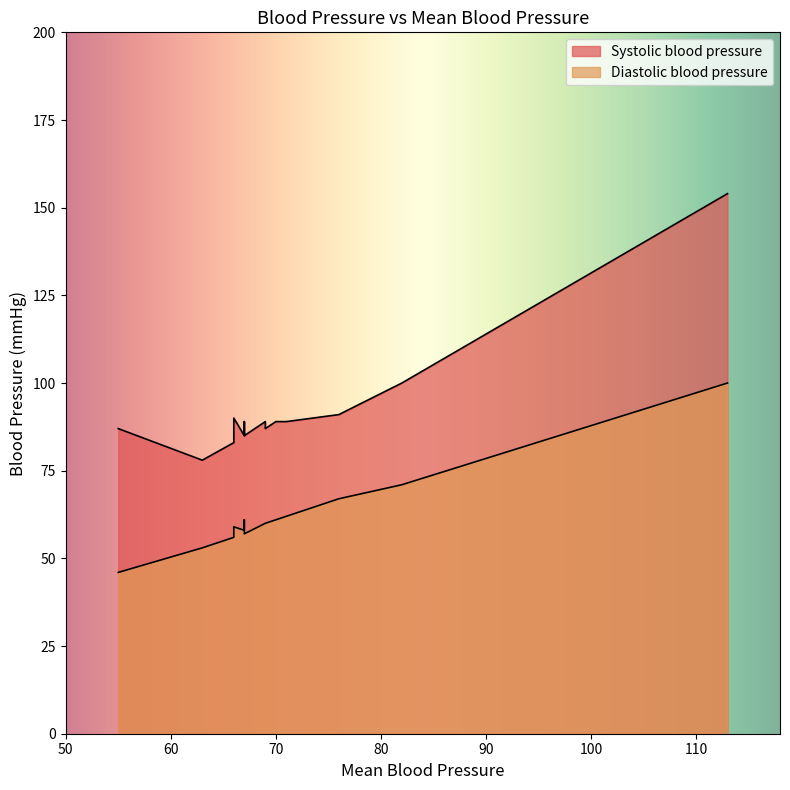

Where is the first local minimum for Diastolic blood pressure?

55